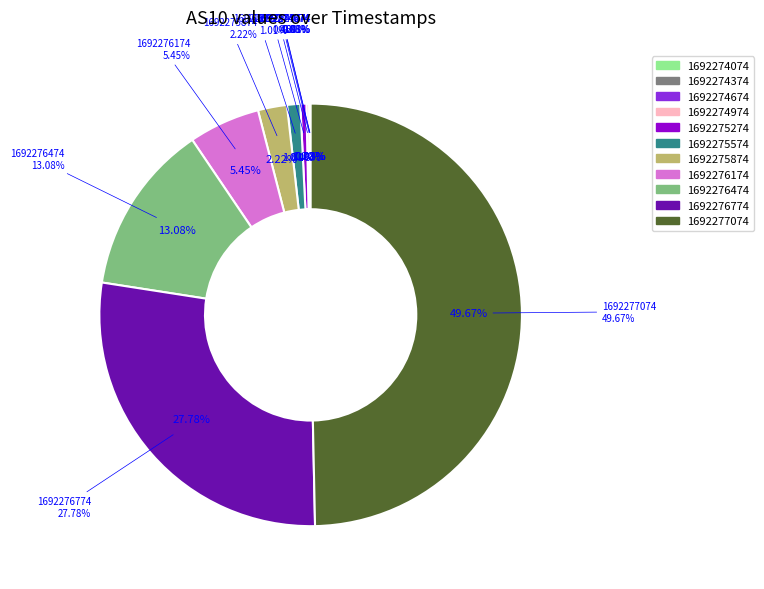

Between 1692276474 and 1692275274, which is larger?

1692276474